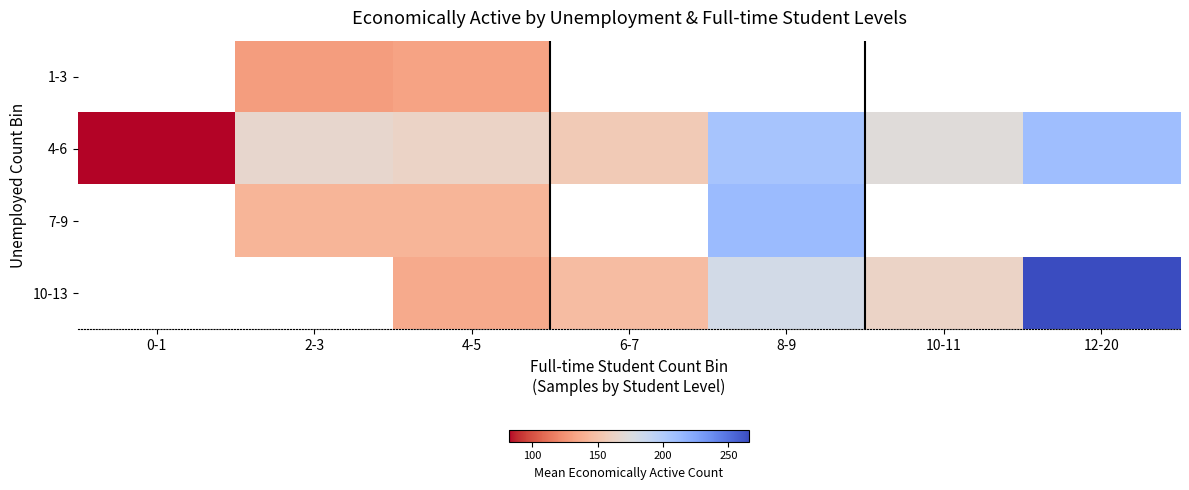

What is the difference between the highest and lowest values at 4-5?

29.8